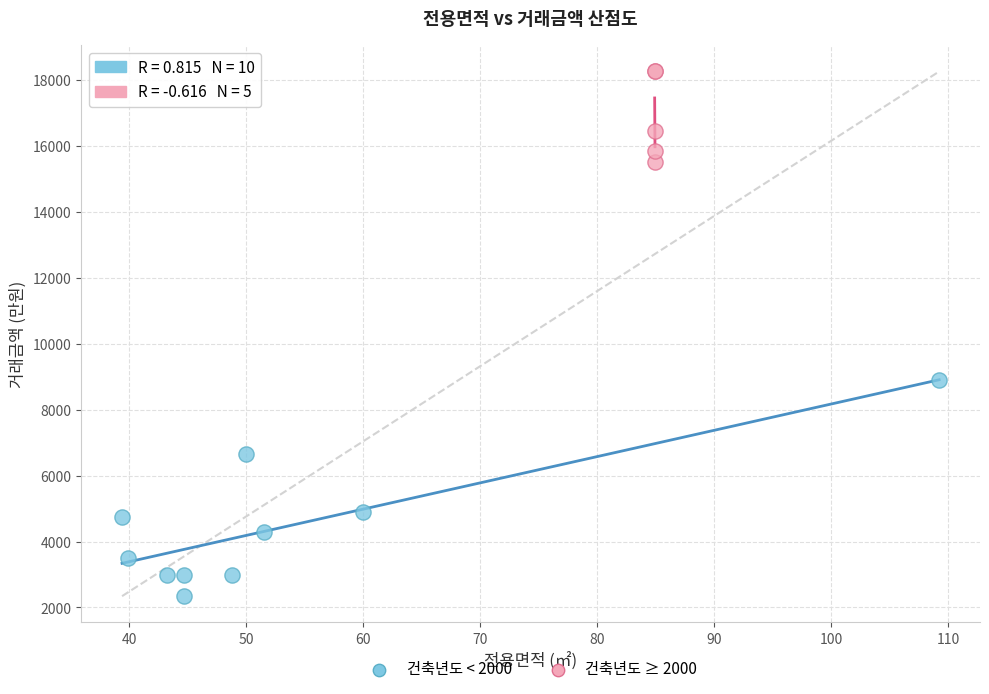

Which series contains the lowest Y value?

건축년도 < 2000